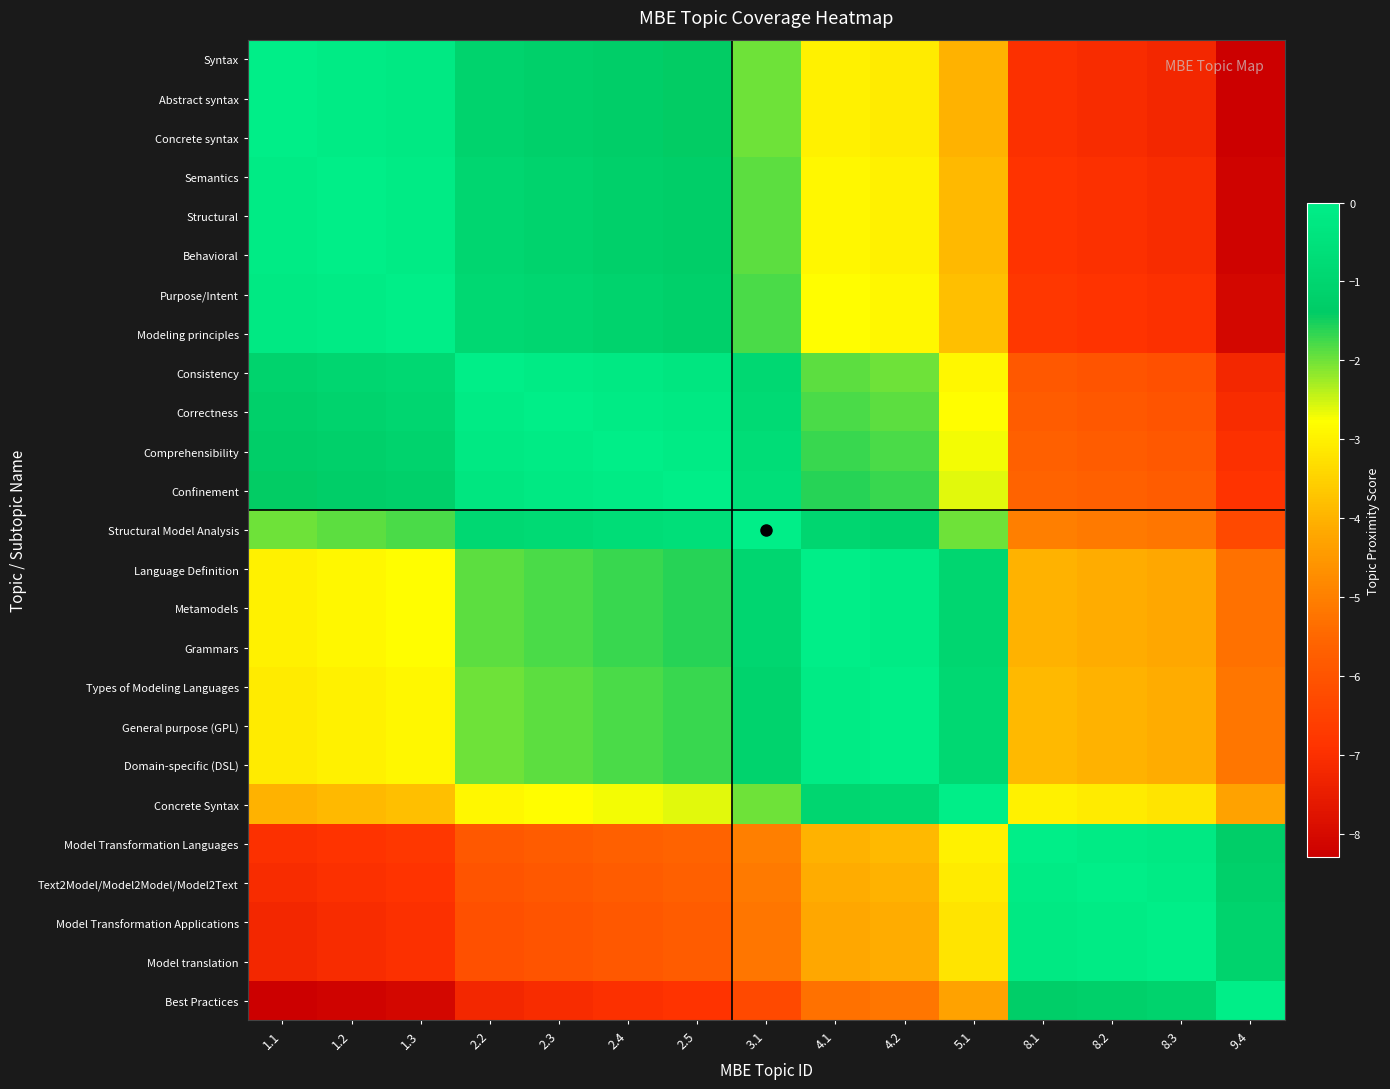

Which has a higher value, 9.4 or 3.1?

3.1